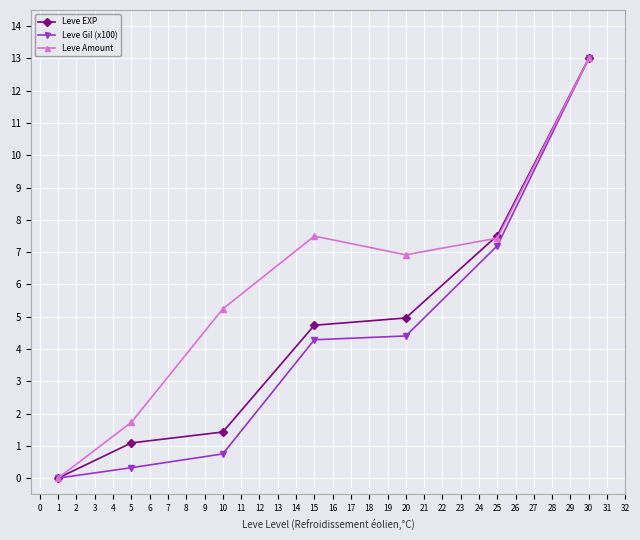

What is the spread (max minus min) of values at 1?

0.0